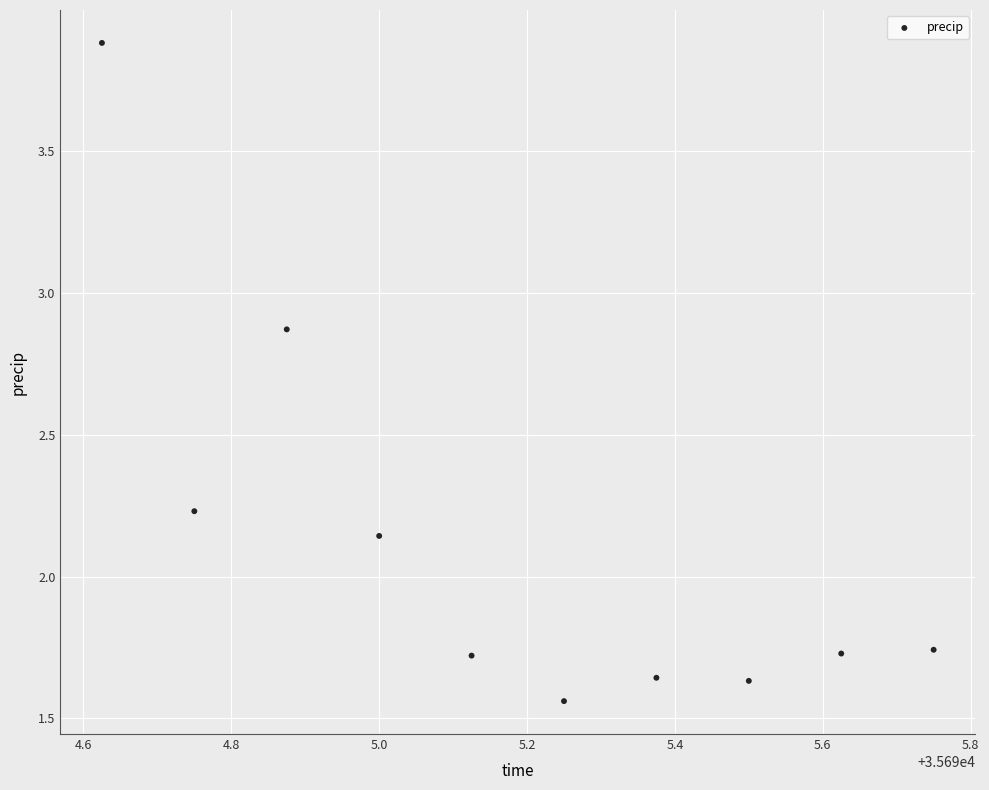

What is the average X value?

35695.2